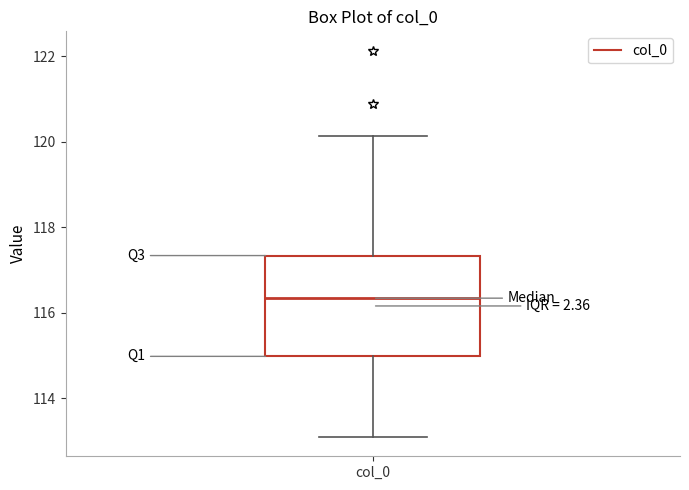

Read this box plot against the y-axis: the position of the median line, the range covered by the box, and the ends of both whiskers. The values are not printed on the chart, so give them approximately, as read against the axis.

median 116.4, box 115.0 to 117.4, whiskers 113.2 to 120.2